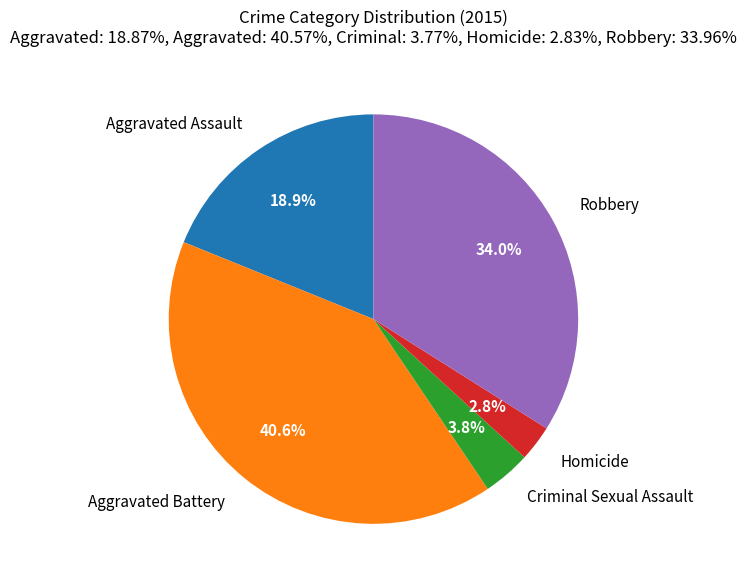

Rank the categories by value from lowest to highest.

Homicide, Criminal Sexual Assault, Aggravated Assault, Robbery, Aggravated Battery